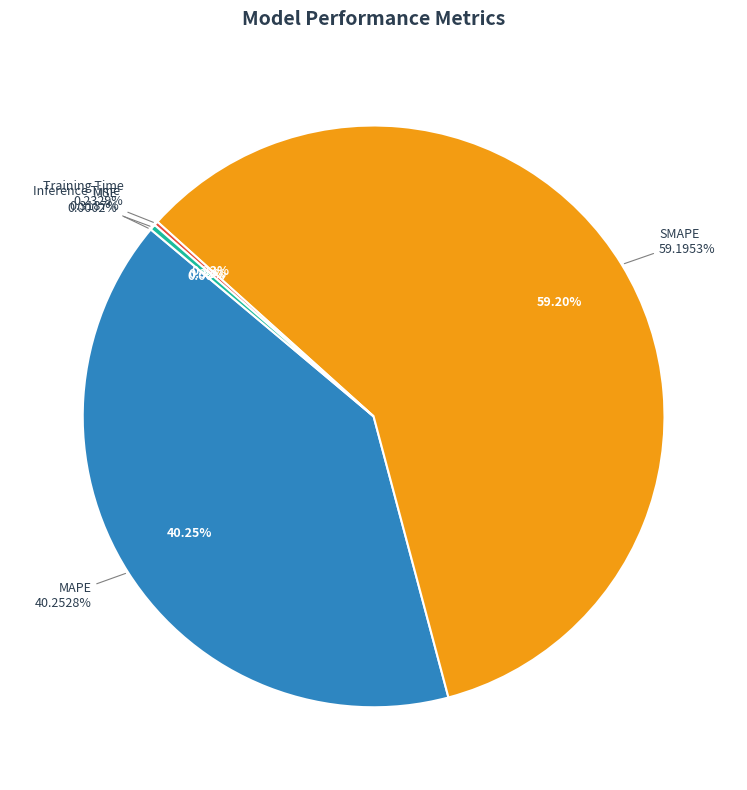

How many segments does this pie chart have?

5